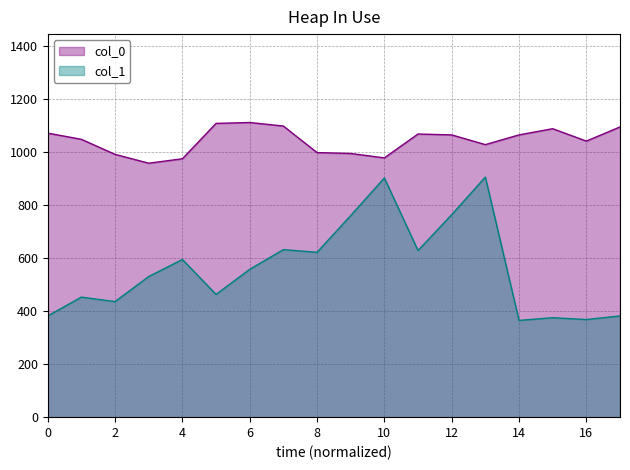

Reading right to left, what are all the values shown in this chart?

col_0: 1093.3	1040.0	1086.7	1063.3	1026.7	1063.3	1066.7	976.7	993.3	996.7	1096.7	1110.0	1106.7	973.3	956.7	990.0	1046.7	1070.0
col_1: 381.4	367.9	374.6	364.5	904.5	762.8	627.8	901.1	759.4	621.0	631.1	556.9	462.4	594.0	529.9	435.4	452.2	381.4